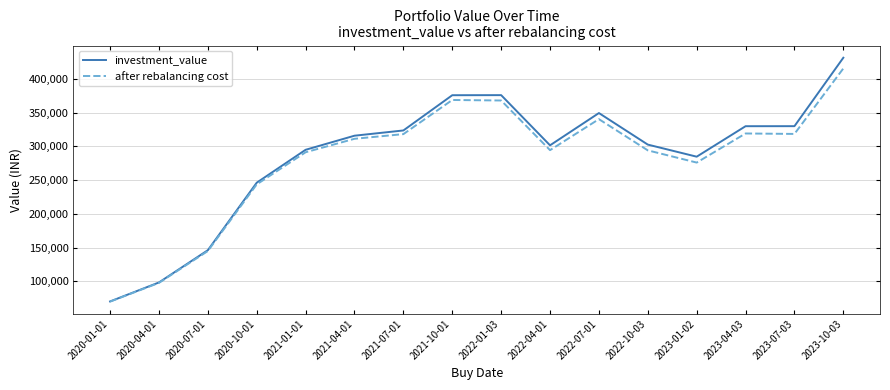

The value of after rebalancing cost at 2022-04-01 is 479943.8. True or false?

False